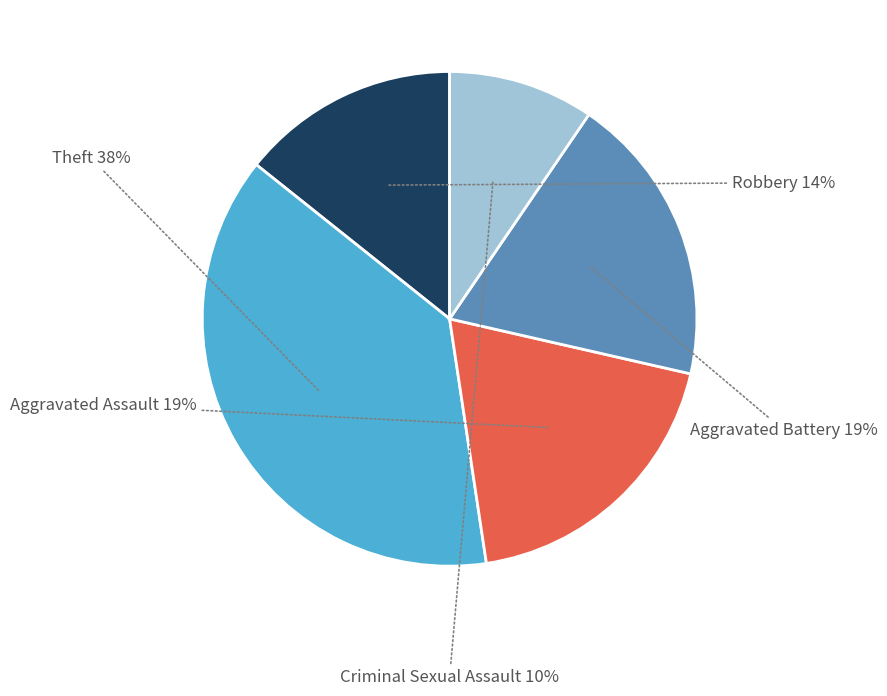

To the nearest percent, what is the average slice percentage?

20%